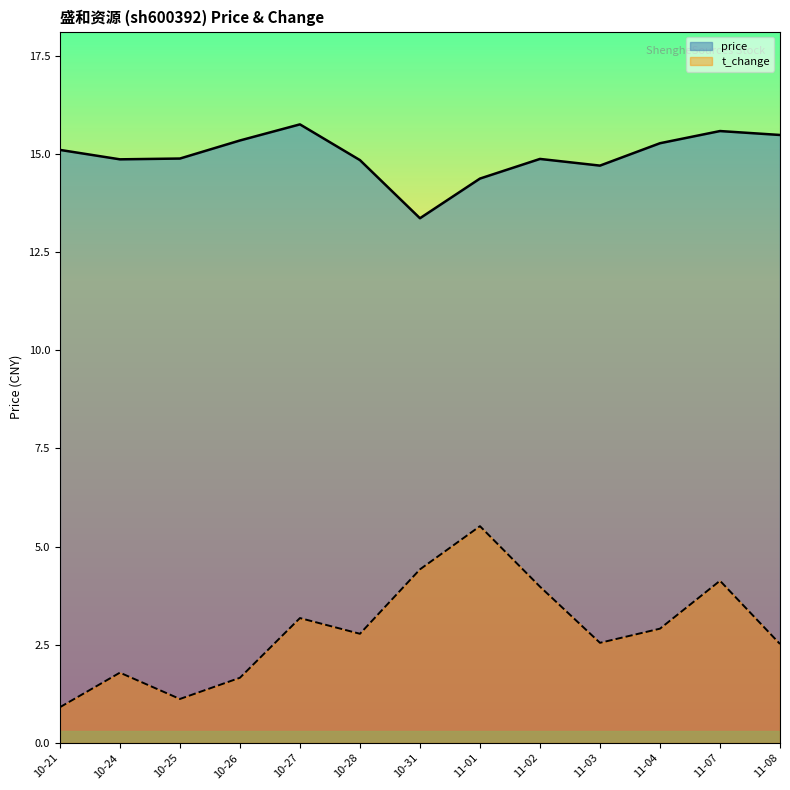

In t_change, how many points are higher than both neighbors (excluding endpoints)?

4